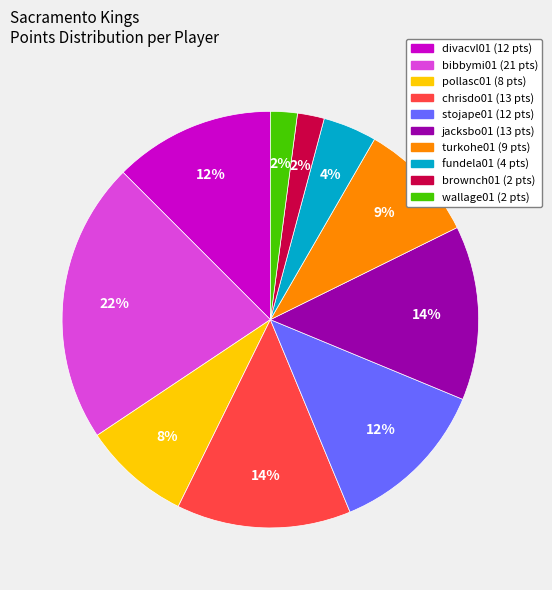

Combined, do pollasc01 and bibbymi01 account for over 50%?

No